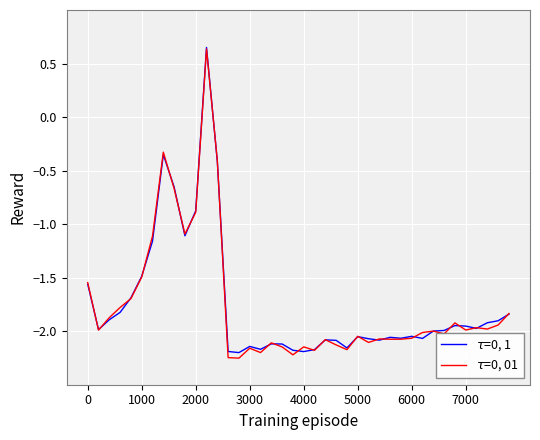

Does the chart display data point markers on the line(s)?

No